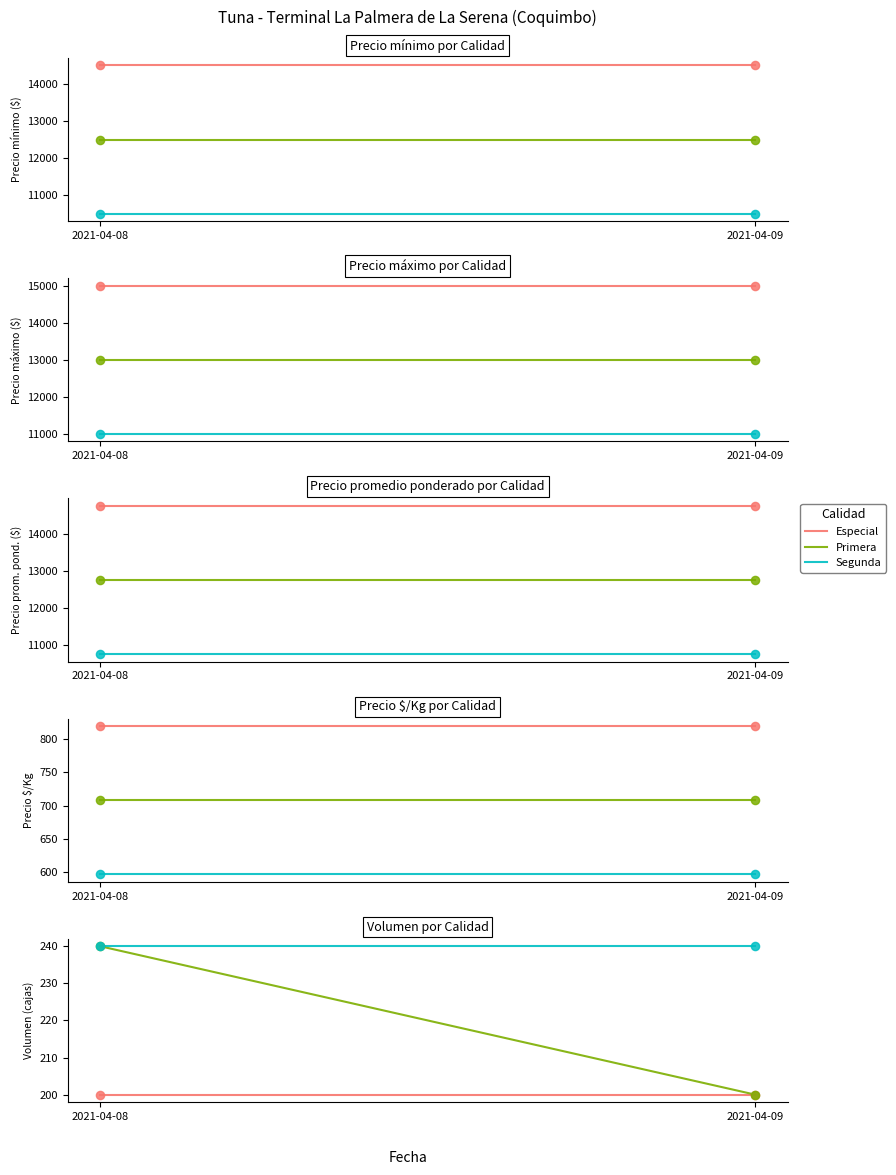

Is the value of Segunda at 2021-04-09 greater than the value of Primera at 2021-04-09?

Yes